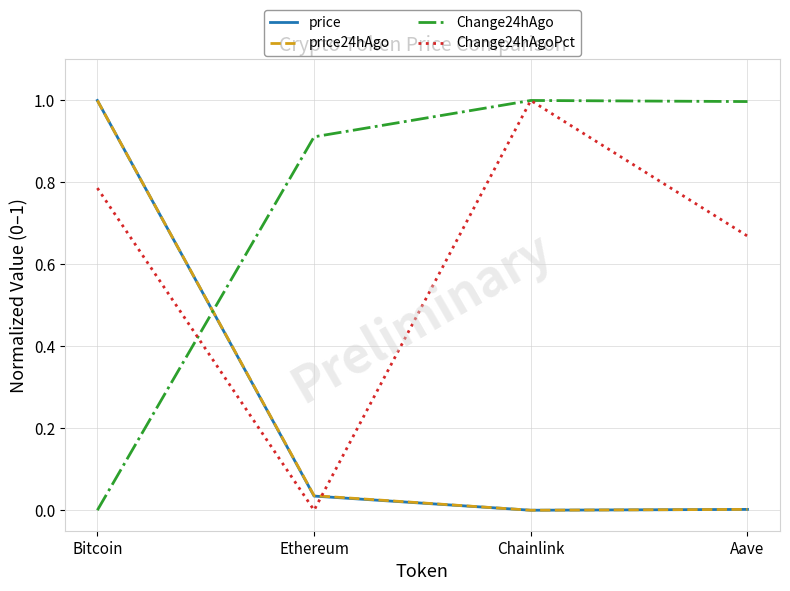

What is the spread (max minus min) of values at Ethereum?

0.9